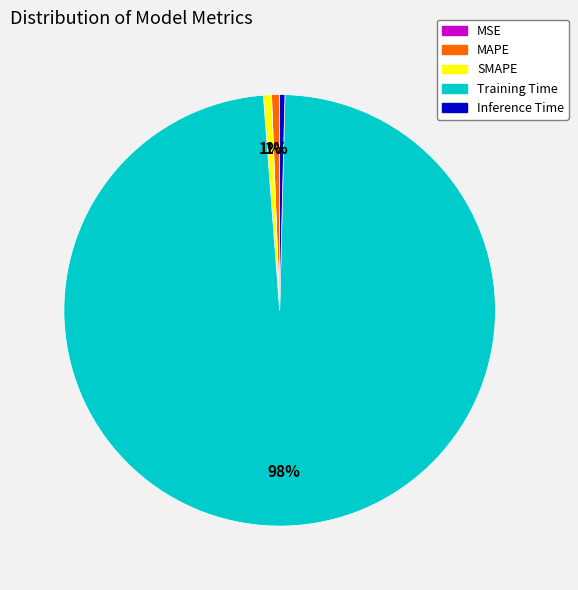

Between Inference Time and Training Time, which is larger?

Training Time